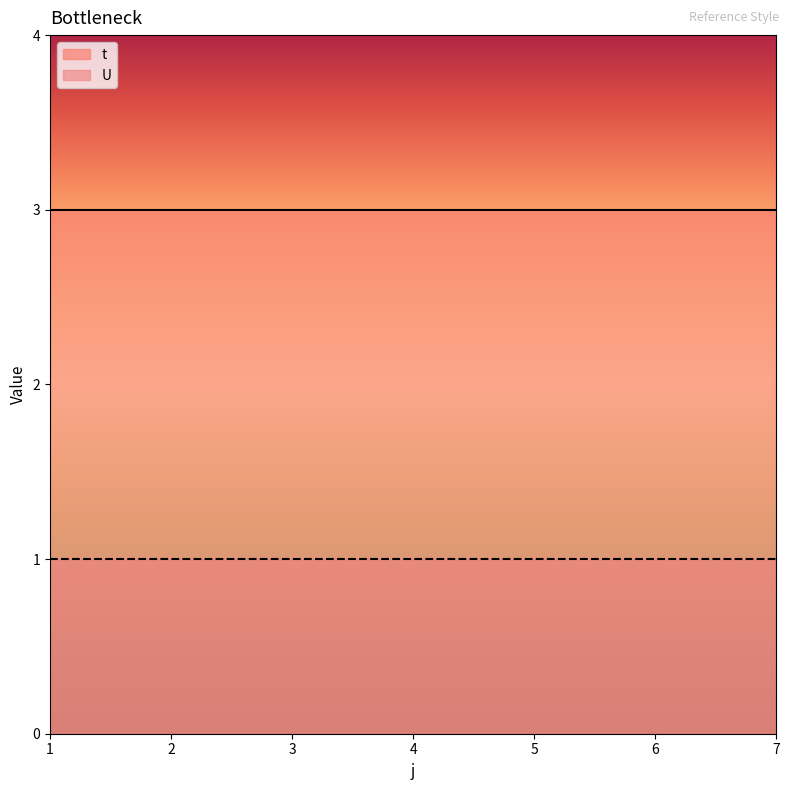

What are all the series names shown in the legend?

t, U